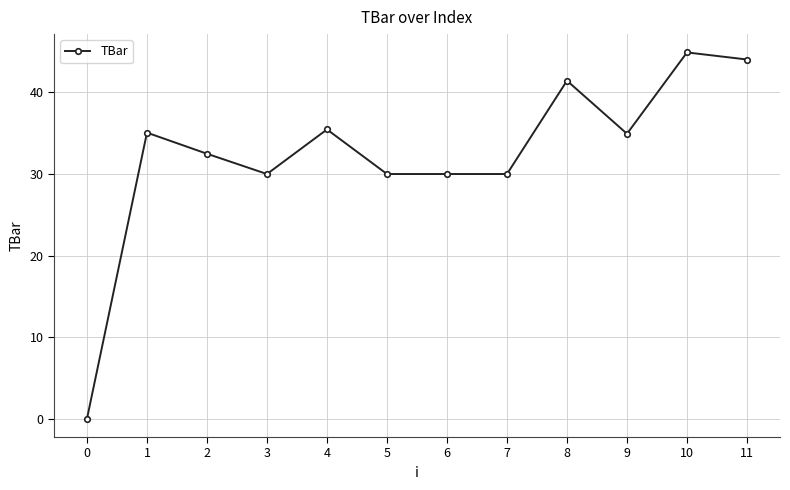

Approximately how many times larger is the value at 7 compared to 5?

1.0